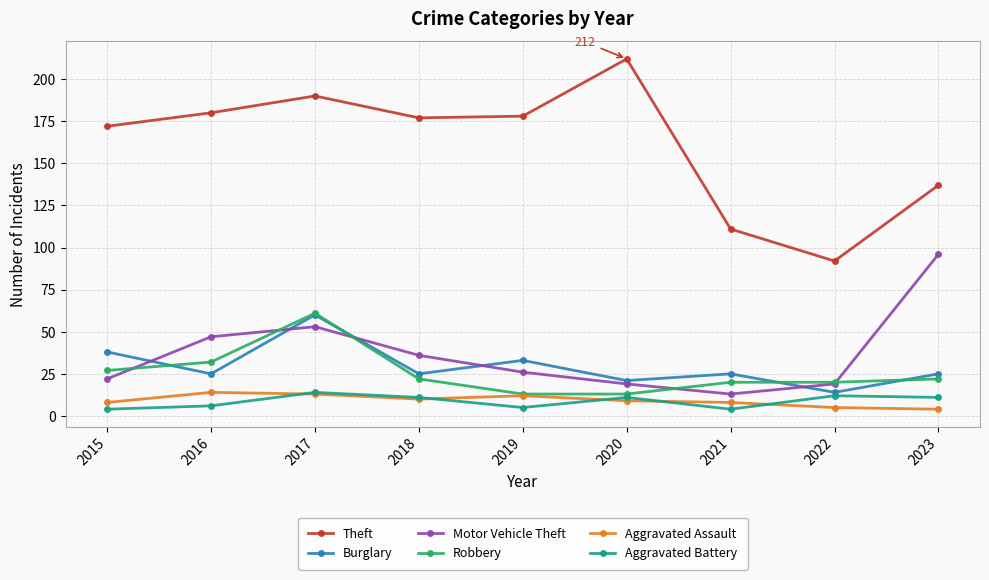

What is the highest value of the Aggravated Assault series?

14